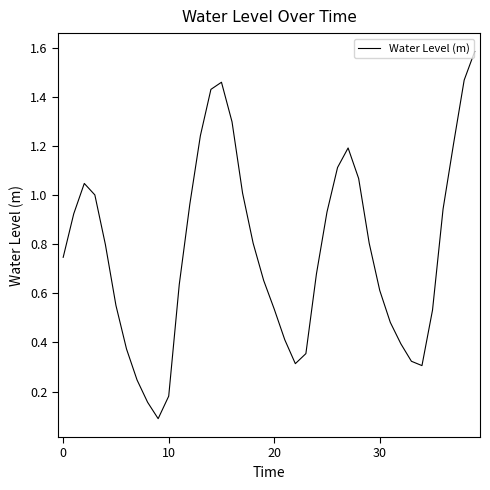

What is the greatest value displayed?

1.6